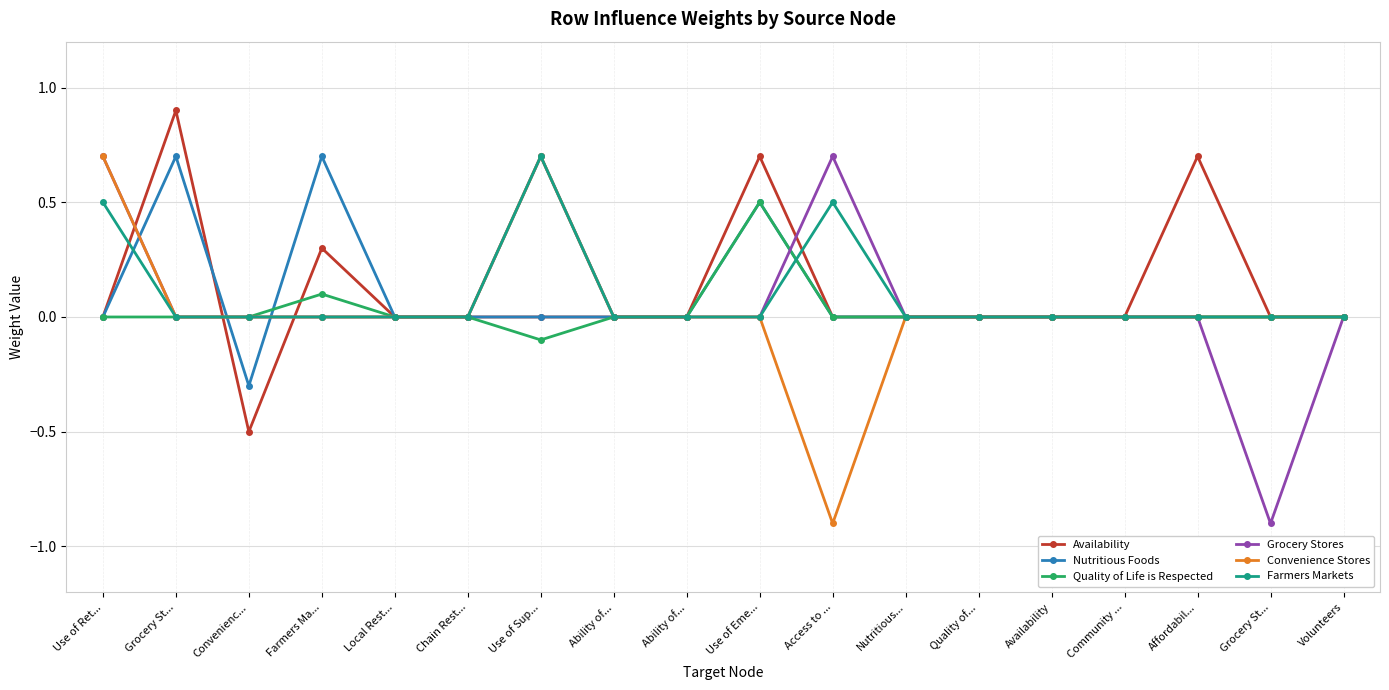

Count the number of categories in the chart.

18